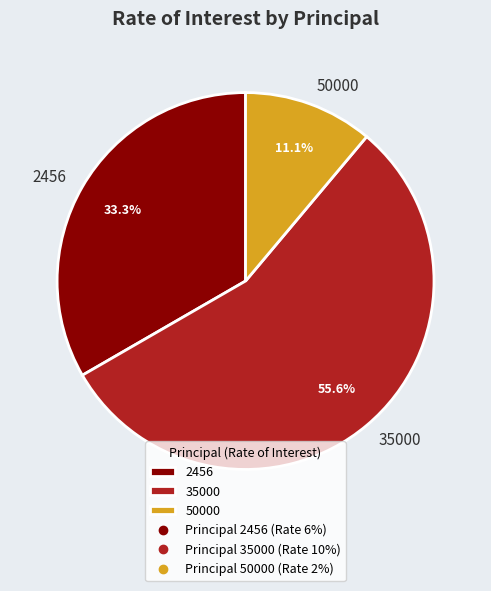

Does any single category account for the majority?

Yes